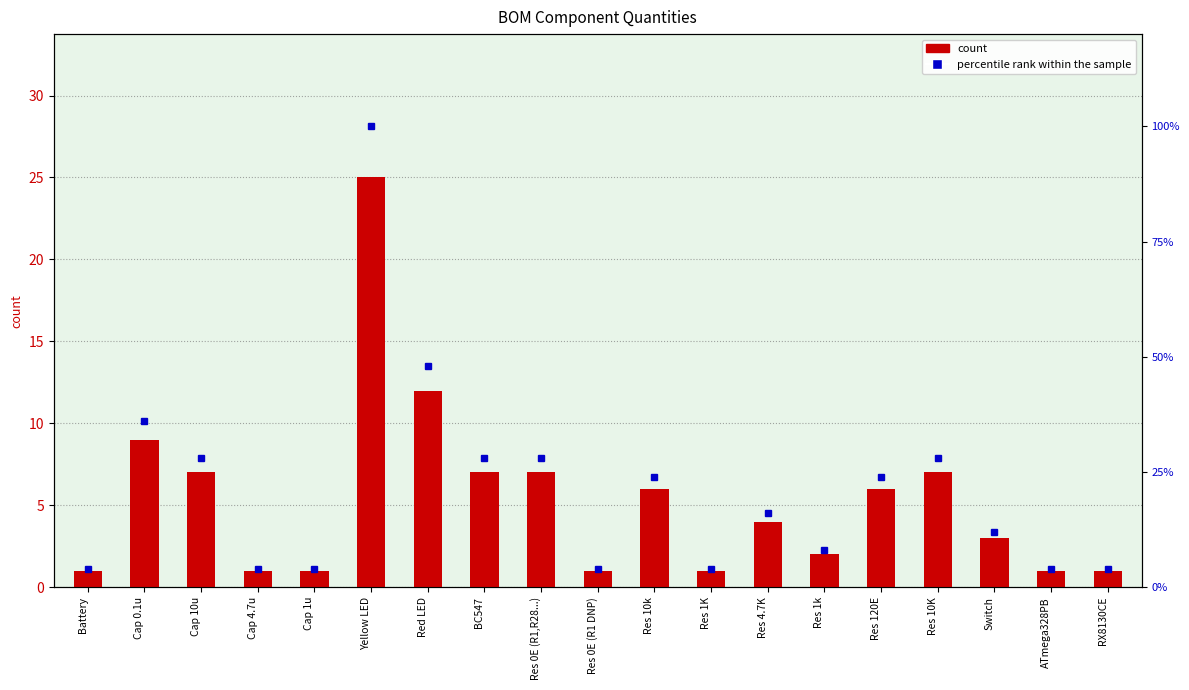

Rank the categories by count value from lowest to highest.

Battery, Cap 4.7u, Cap 1u, Res 0E (R1 DNP), Res 1K, ATmega328PB, RX8130CE, Res 1k, Switch, Res 4.7K, Res 10k, Res 120E, Cap 10u, BC547, Res 0E (R1,R28...), Res 10K, Cap 0.1u, Red LED, Yellow LED